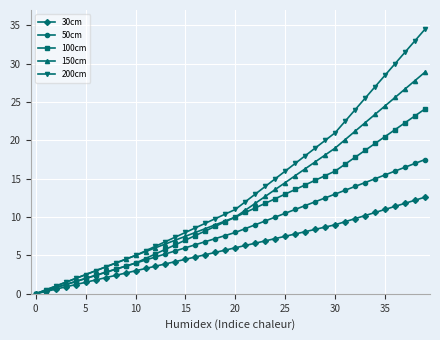

What is the greatest value displayed?

34.5